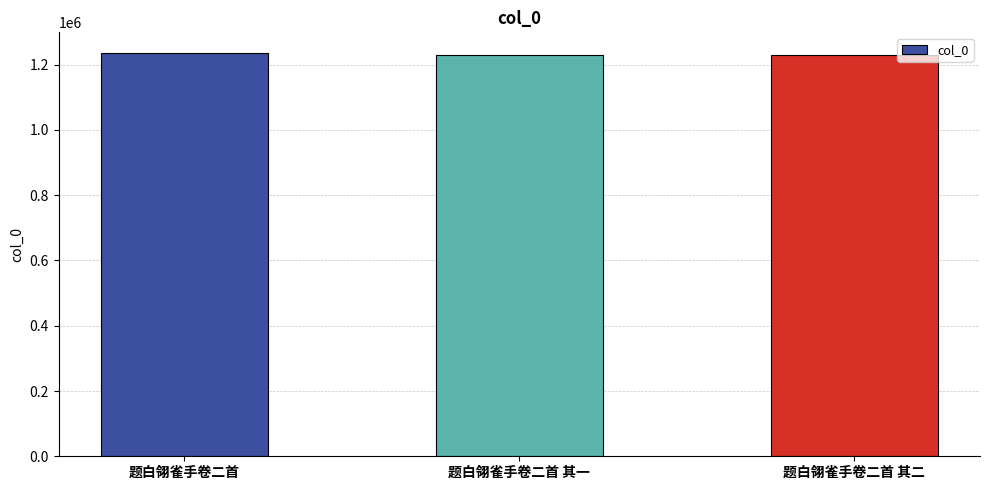

At which label is the value closest to 1233177?

题白翎雀手卷二首 其二